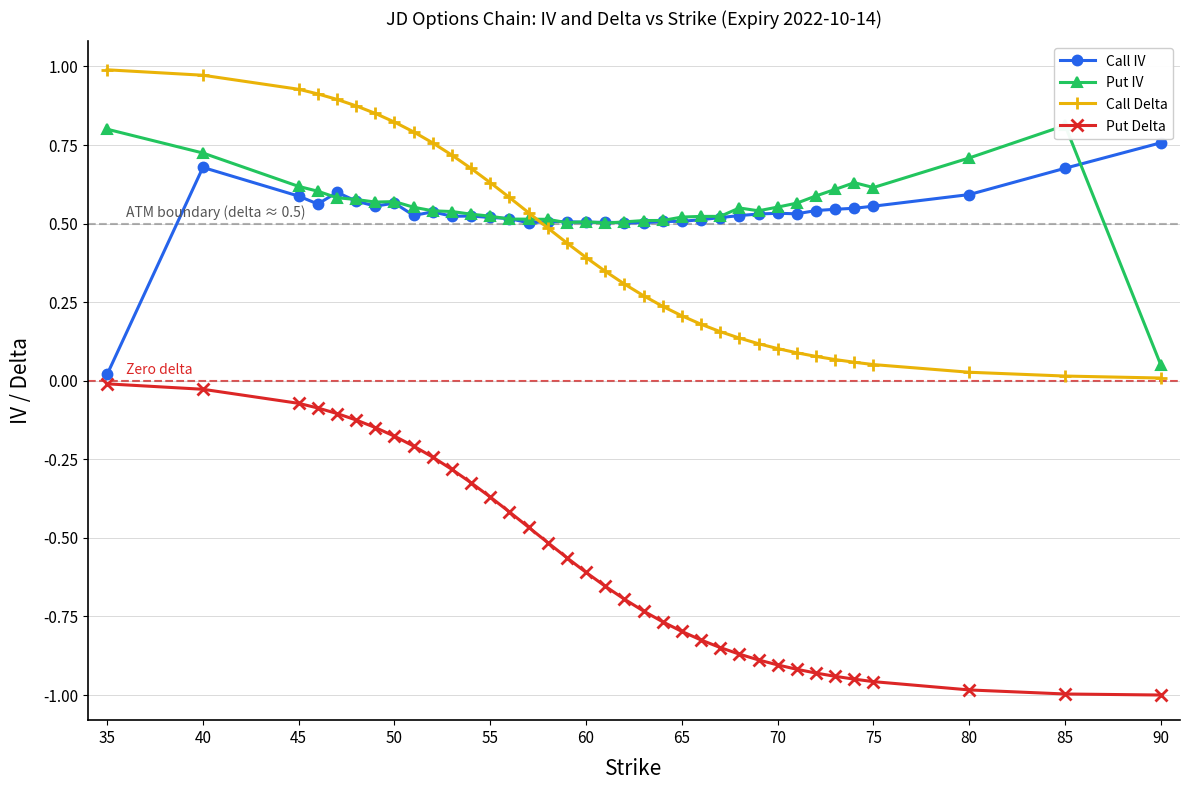

True or false: Call Delta and Call IV intersect in this chart.

True